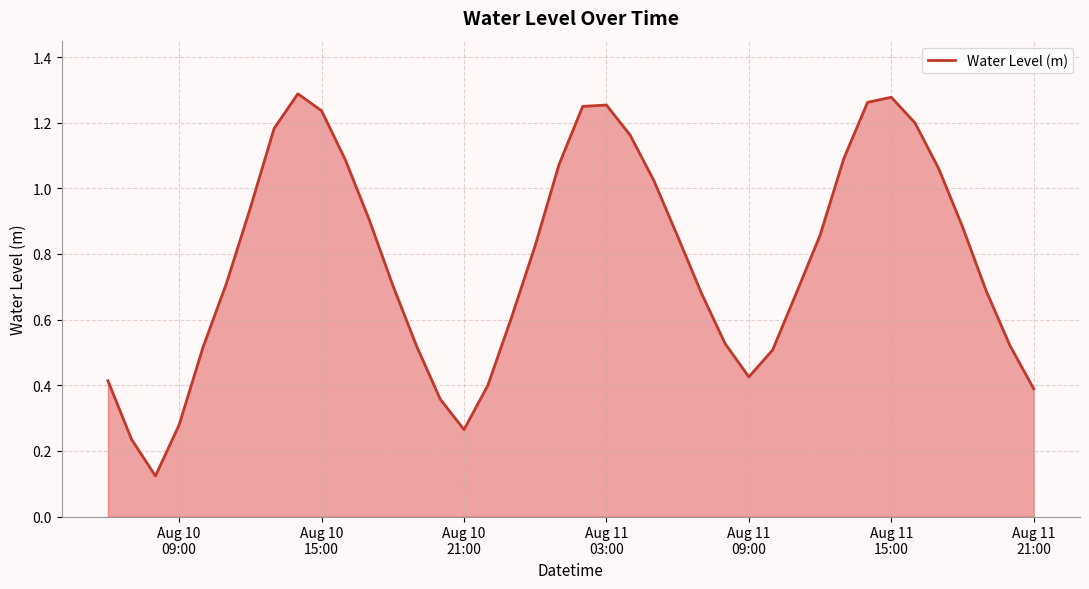

Reading left to right, transcribe all the data shown in this chart.

0.4	0.2	0.1	0.3	0.5	0.7	0.9	1.2	1.3	1.2	1.1	0.9	0.7	0.5	0.4	0.3	0.4	0.6	0.8	1.1	1.2	1.3	1.2	1.0	0.9	0.7	0.5	0.4	0.5	0.7	0.9	1.1	1.3	1.3	1.2	1.1	0.9	0.7	0.5	0.4